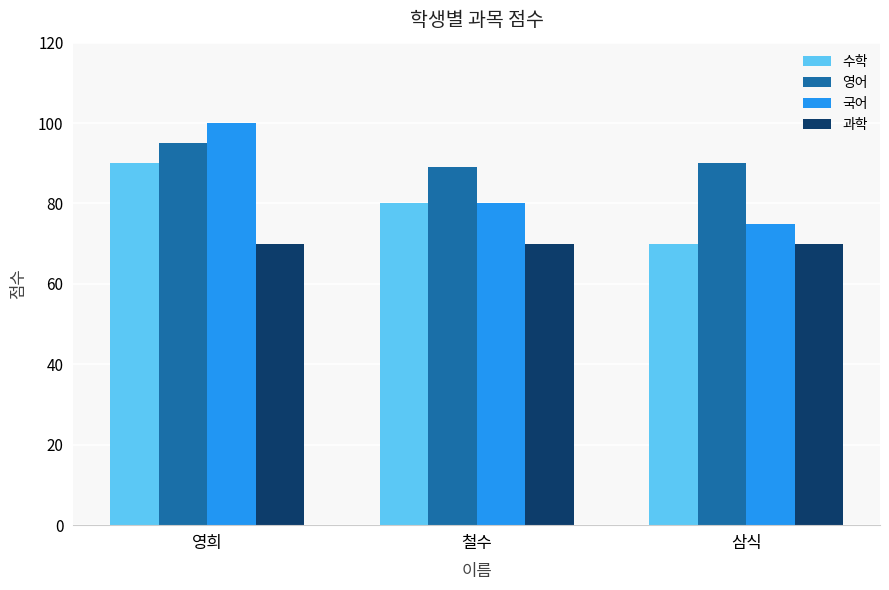

Count the 영어 values in the range 89 to 95.

3